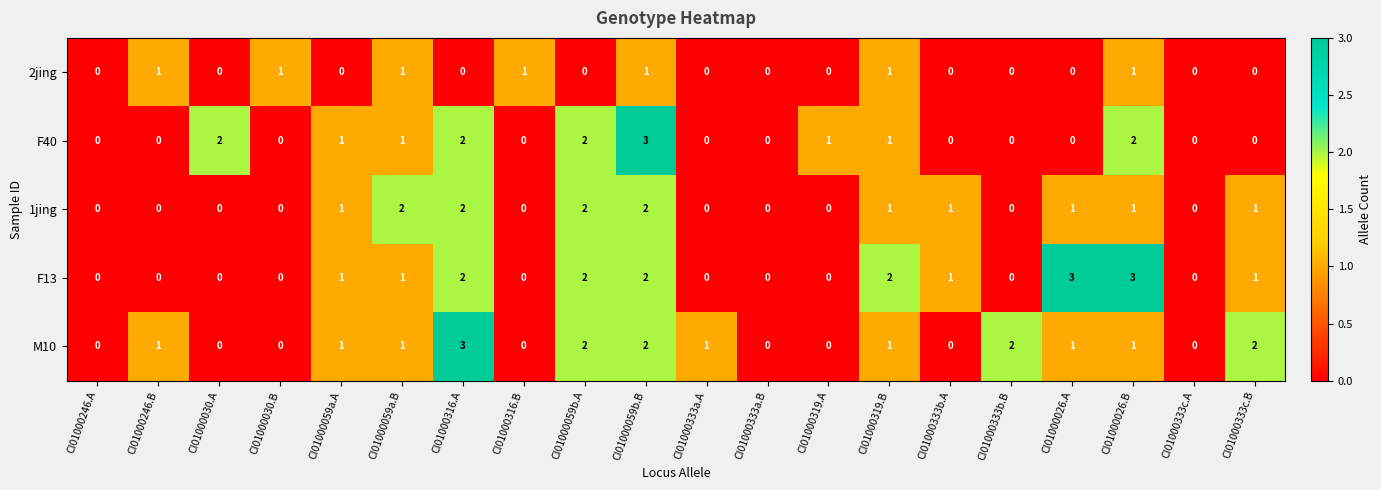

What is the sum of all F40 values?

15